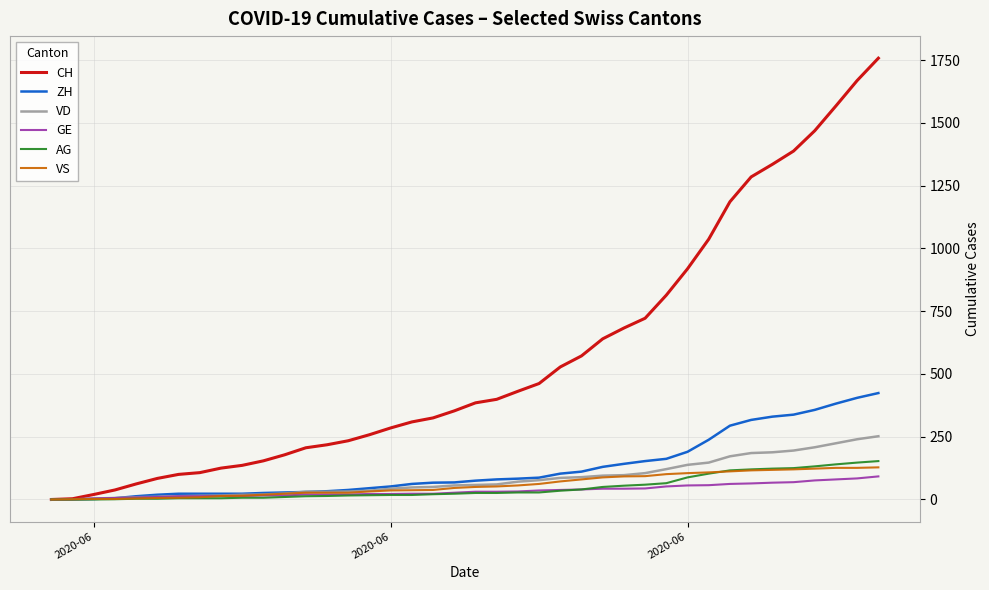

Which series has the largest total across all categories?

CH